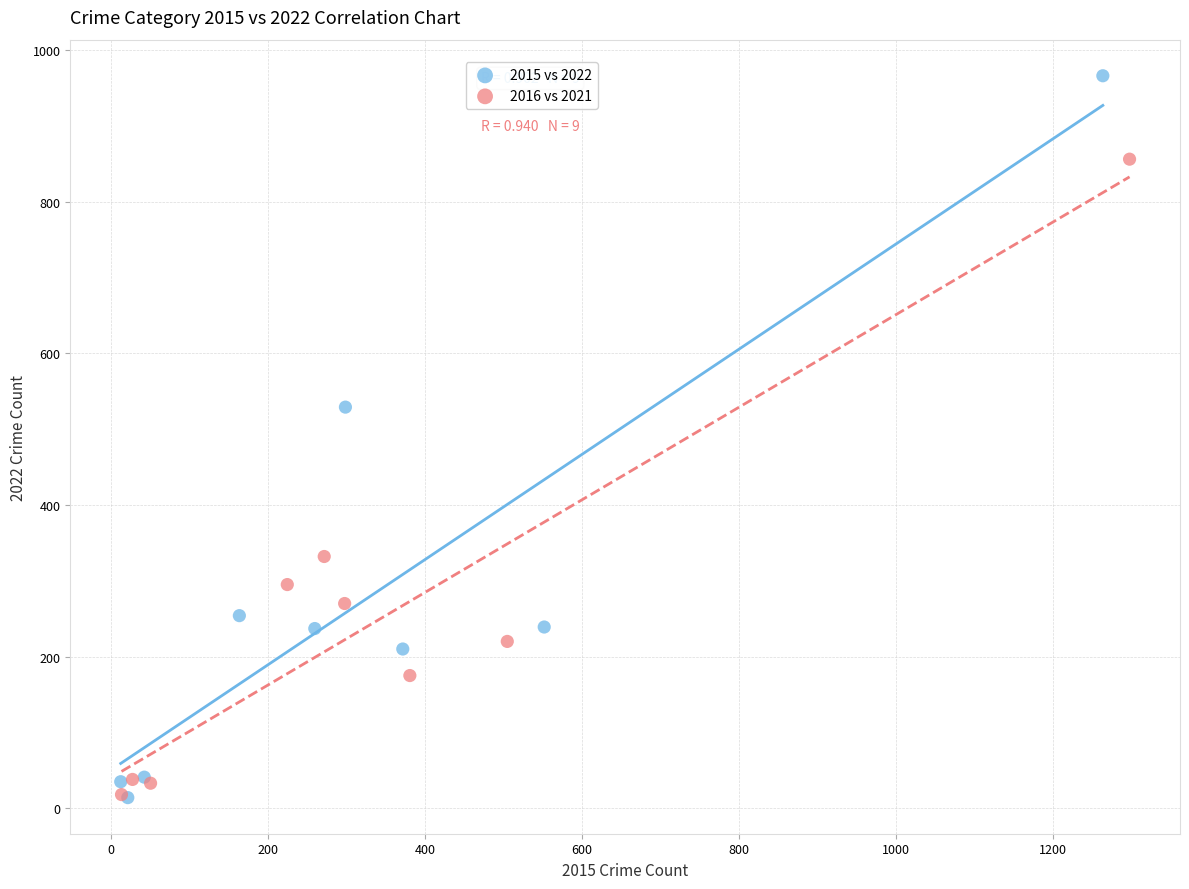

Which series has the widest spread of Y values?

2015 vs 2022